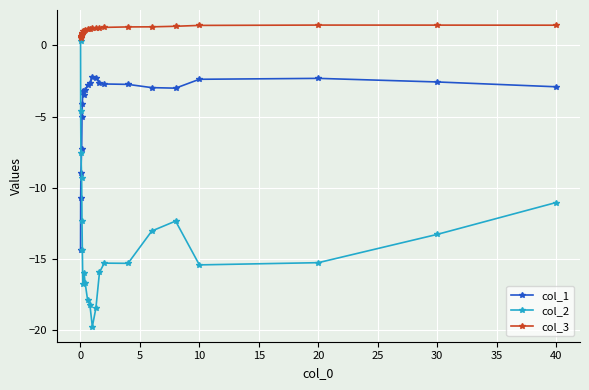

What is the lowest value of the col_3 series?

0.5